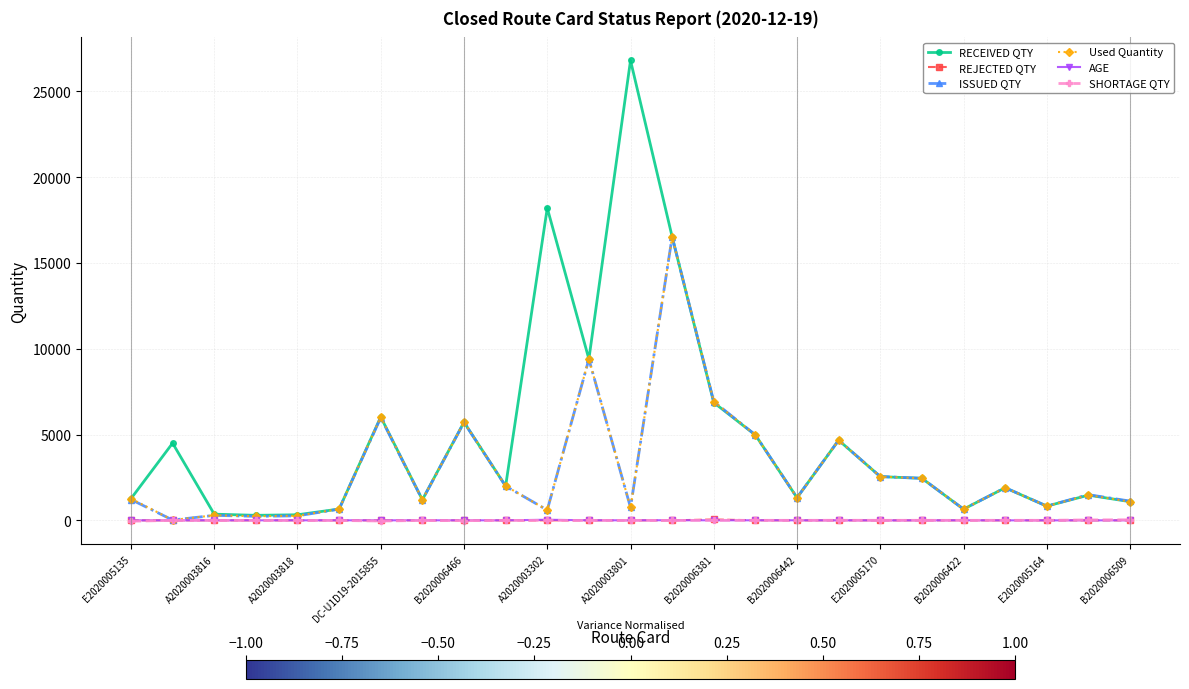

What is the value of the AGE point at the 25th from the left?

2.0